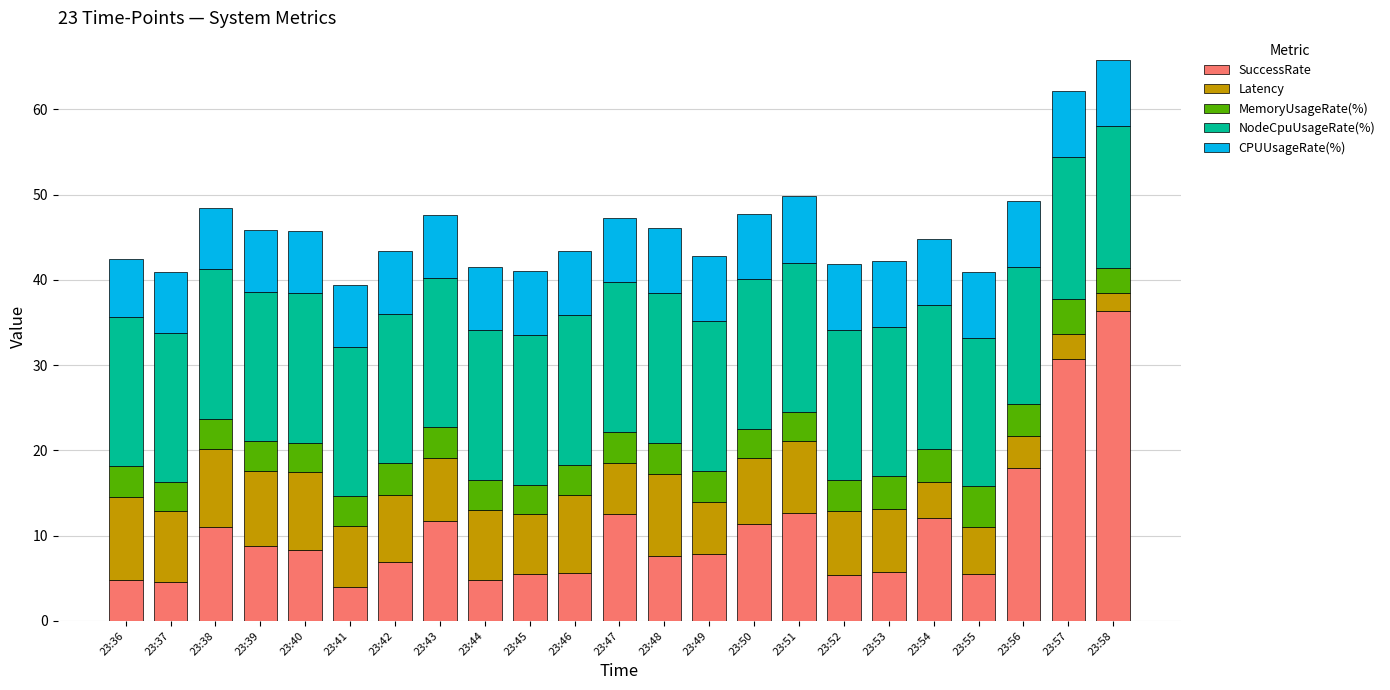

The SuccessRate series shows 12.7 at 23:51. True or false?

True